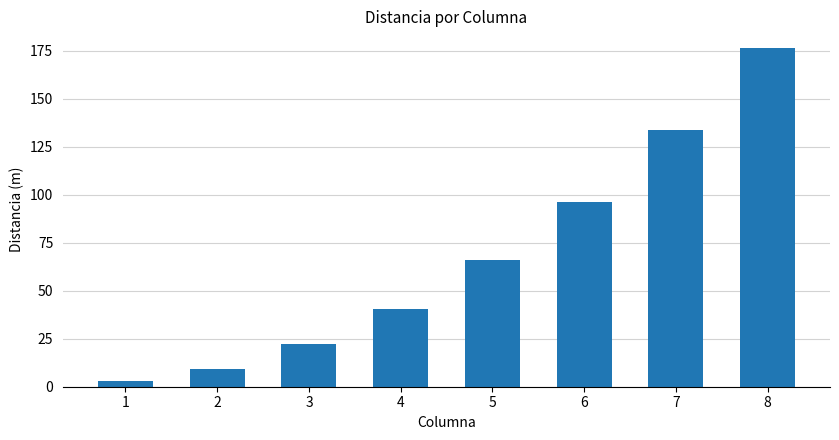

At which label is the value closest to 89?

6